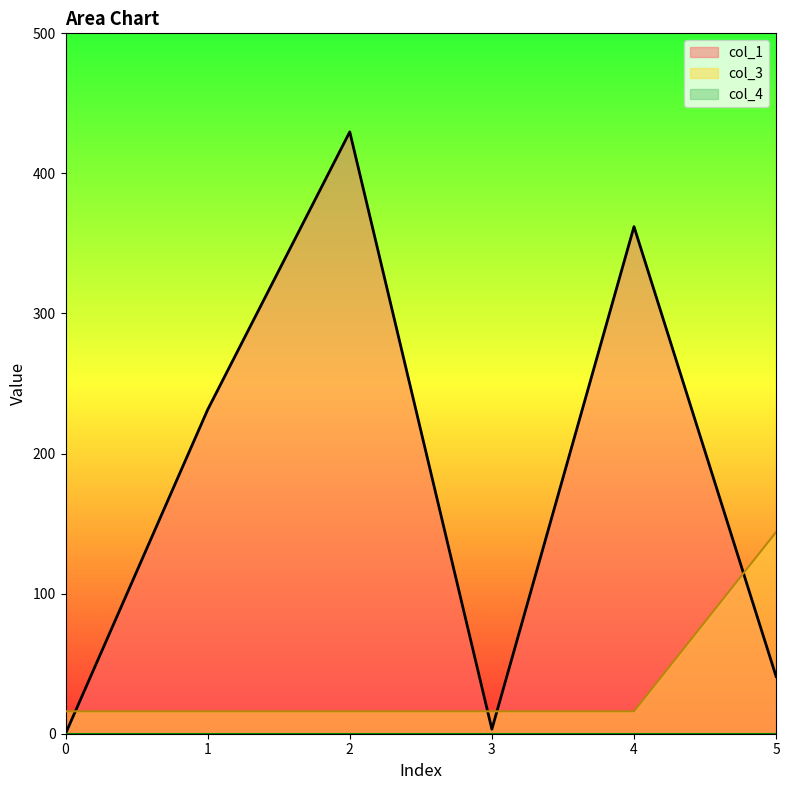

In col_1, how many points are higher than both neighbors (excluding endpoints)?

2